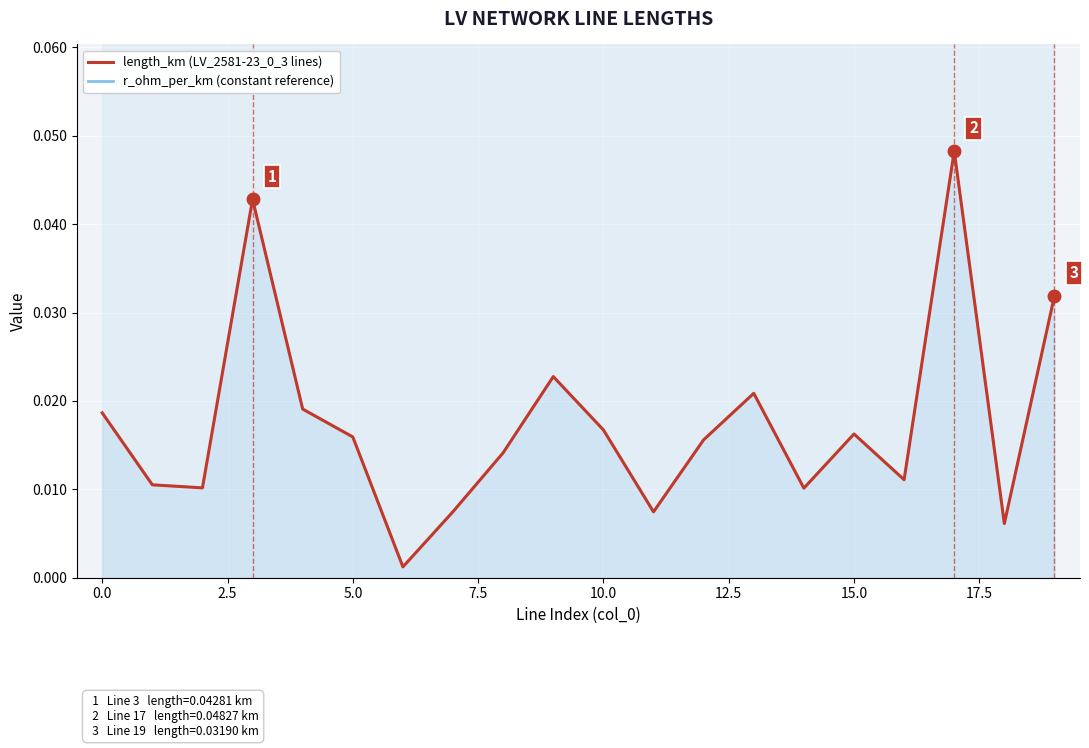

True or false: length_km (LV_2581-23_0_3 lines) and r_ohm_per_km (constant reference) cross at least once.

False